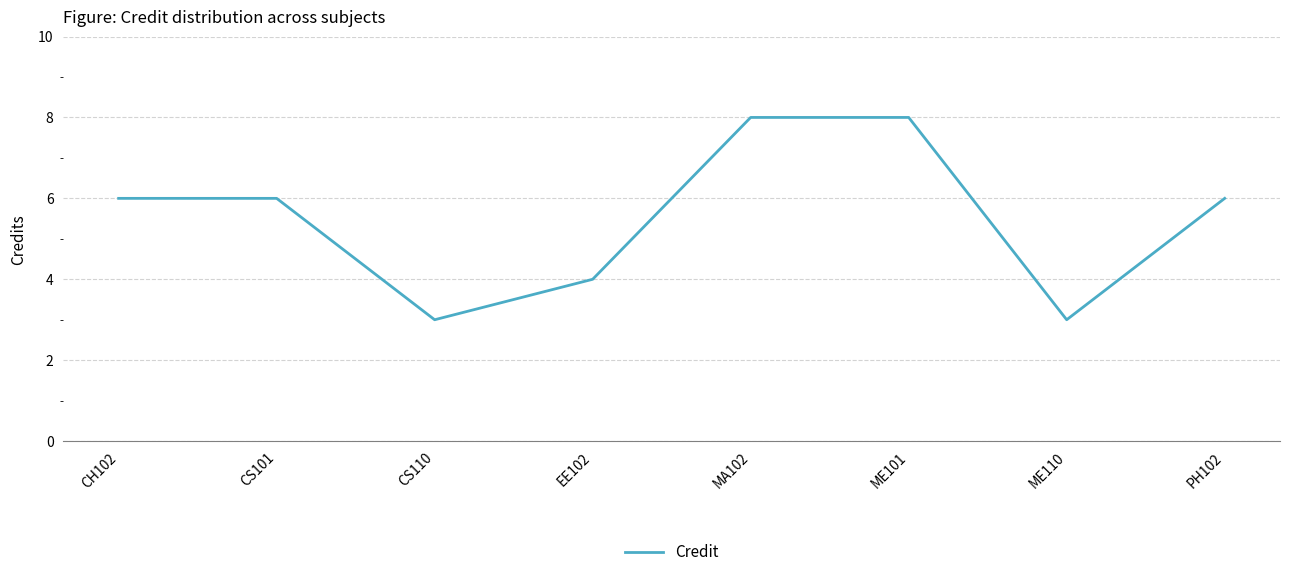

The value at MA102 is 8. True or false?

True